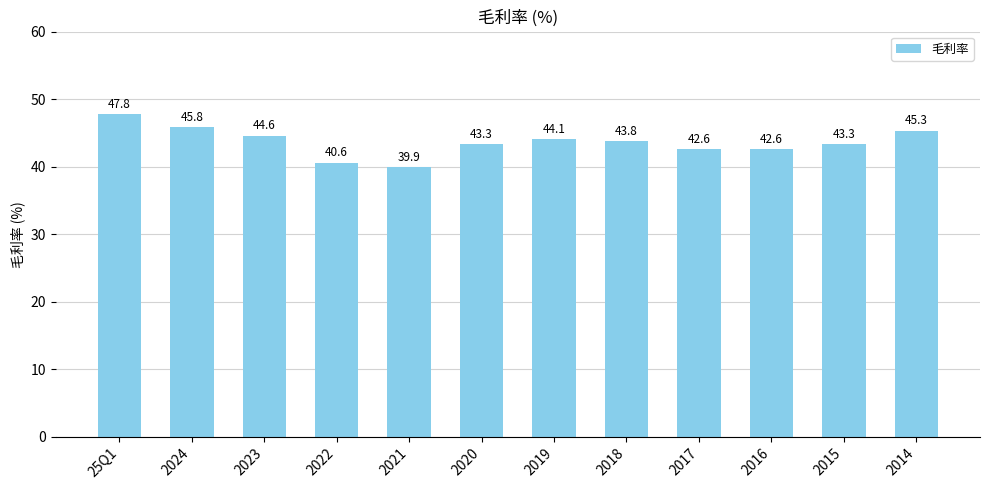

At which label does the data first exceed 43?

25Q1